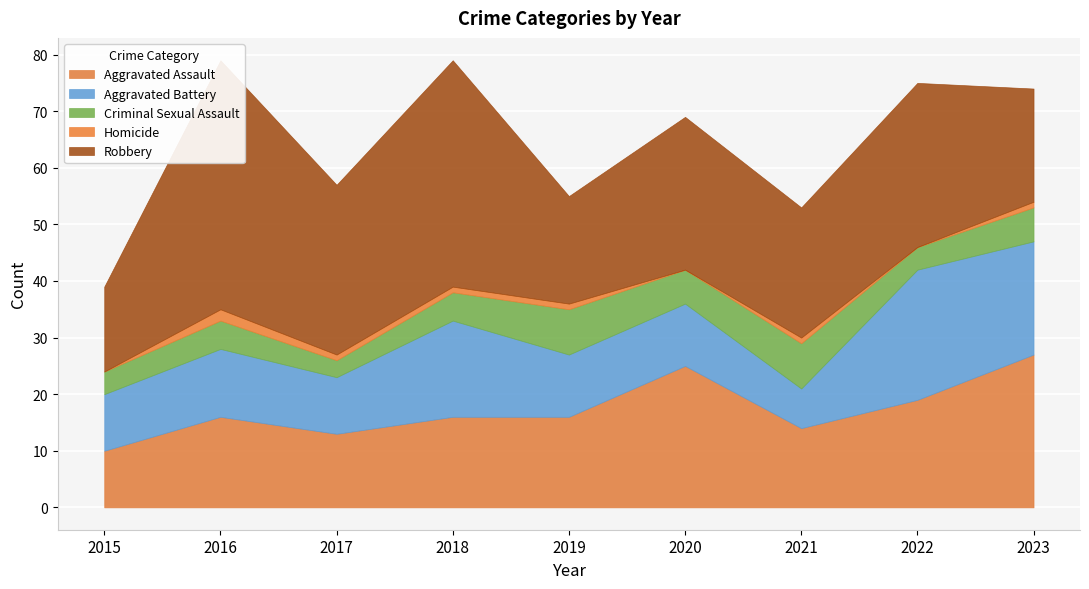

Which has a higher value, 2020 or 2023?

2023